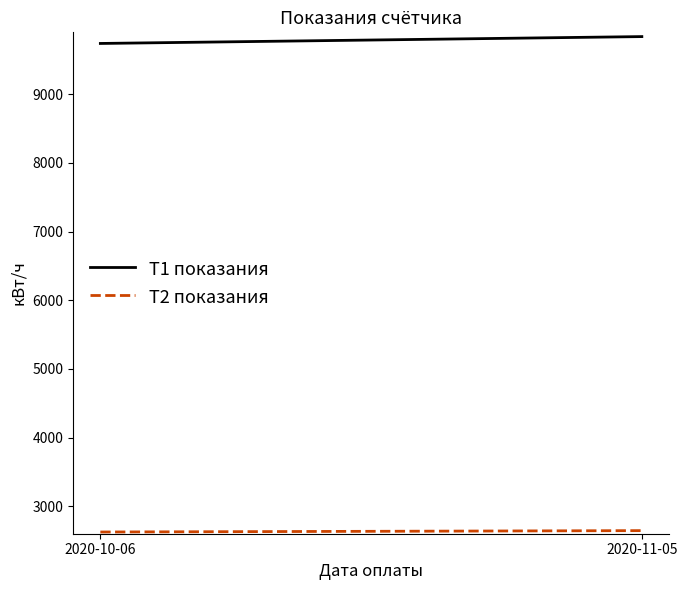

What is the total value across all series at 2020-10-06?

12363